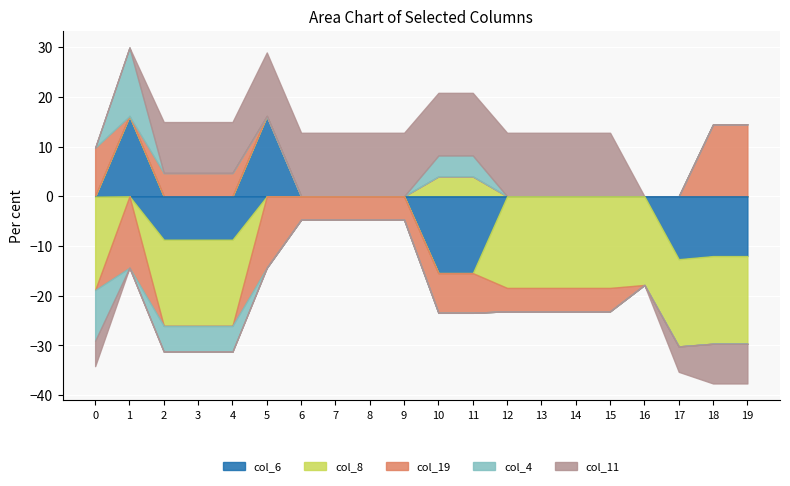

The value of col_8 at 9 is -13.4. True or false?

False